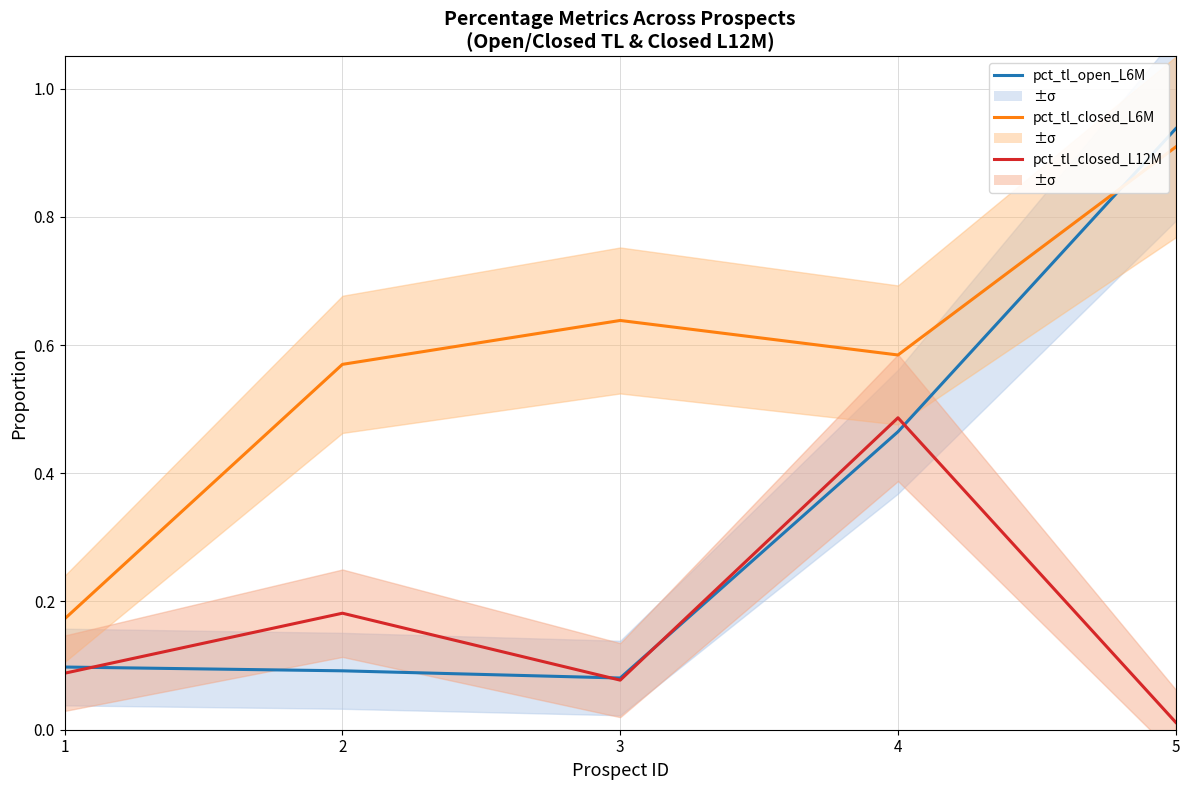

Where is the first local maximum for pct_tl_closed_L12M?

2